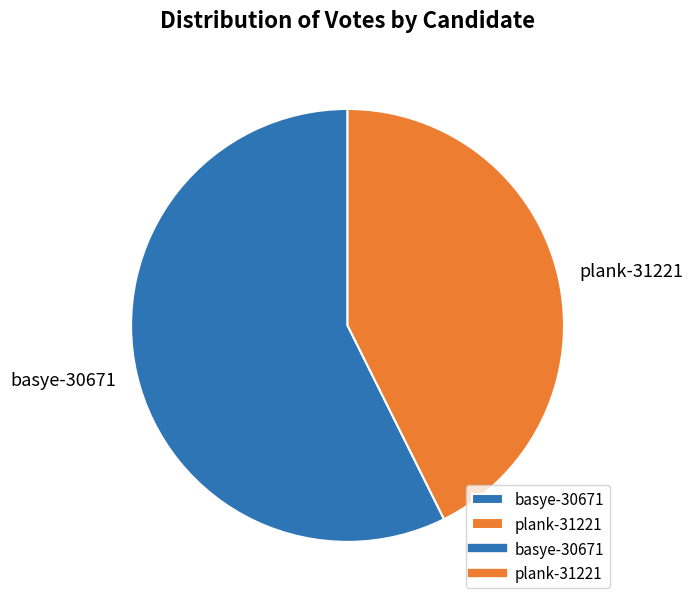

Do plank-31221 and basye-30671 together represent more than half of the pie?

Yes